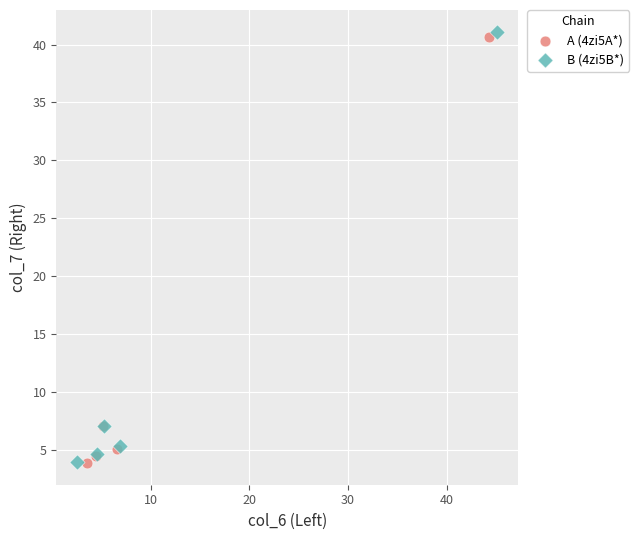

Which series has the widest spread of Y values?

B (4zi5B*)